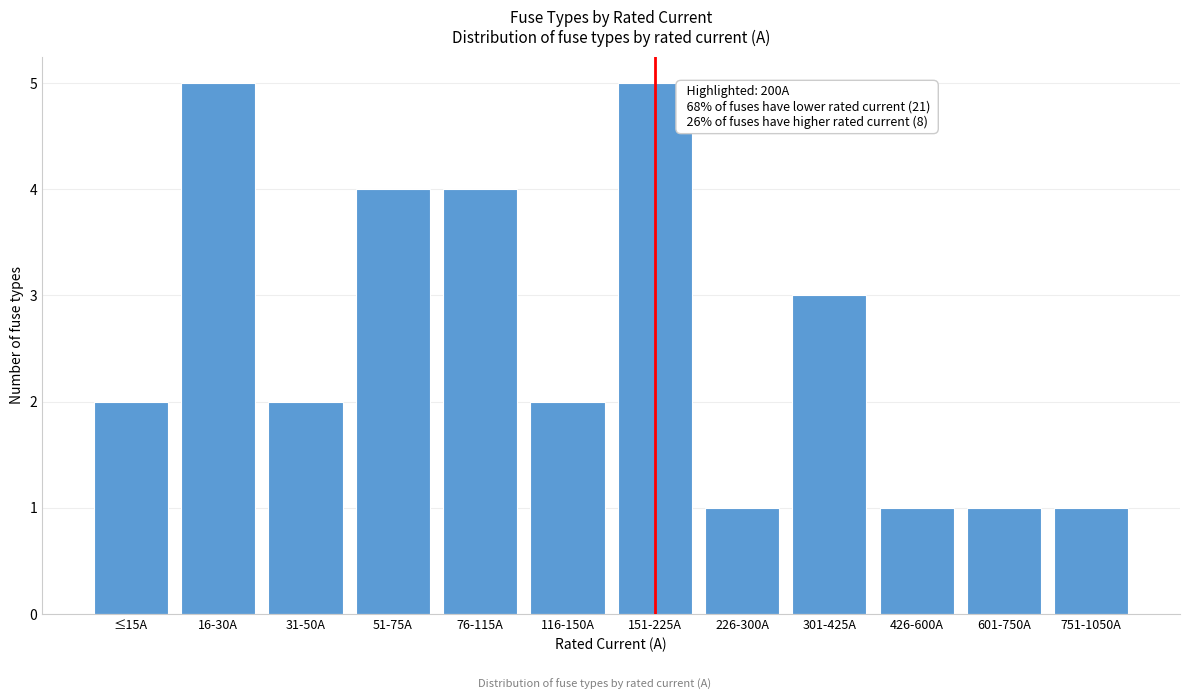

Reading left to right, list all the values displayed in this chart.

2	5	2	4	4	2	5	1	3	1	1	1